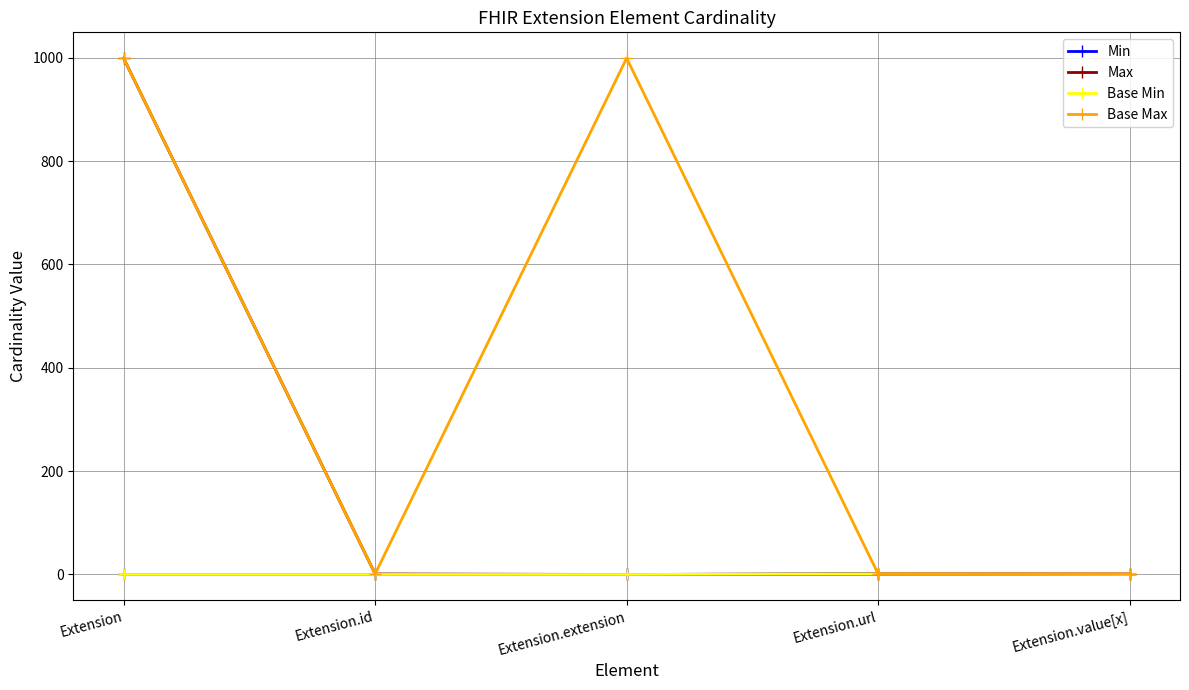

What is the label of the 5th point from the right?

Extension